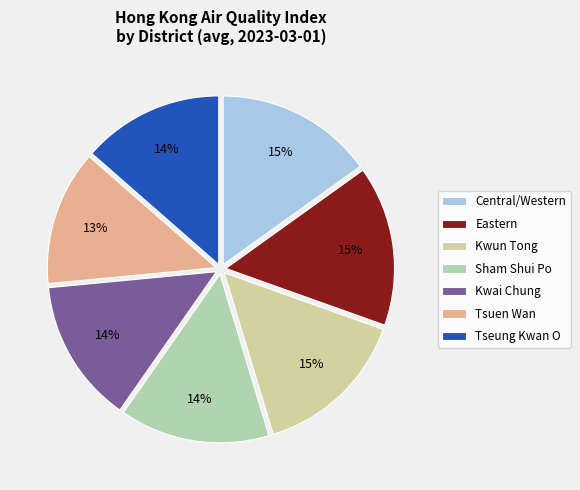

To the nearest percent, what is the difference between the largest and smallest slice percentages?

3%